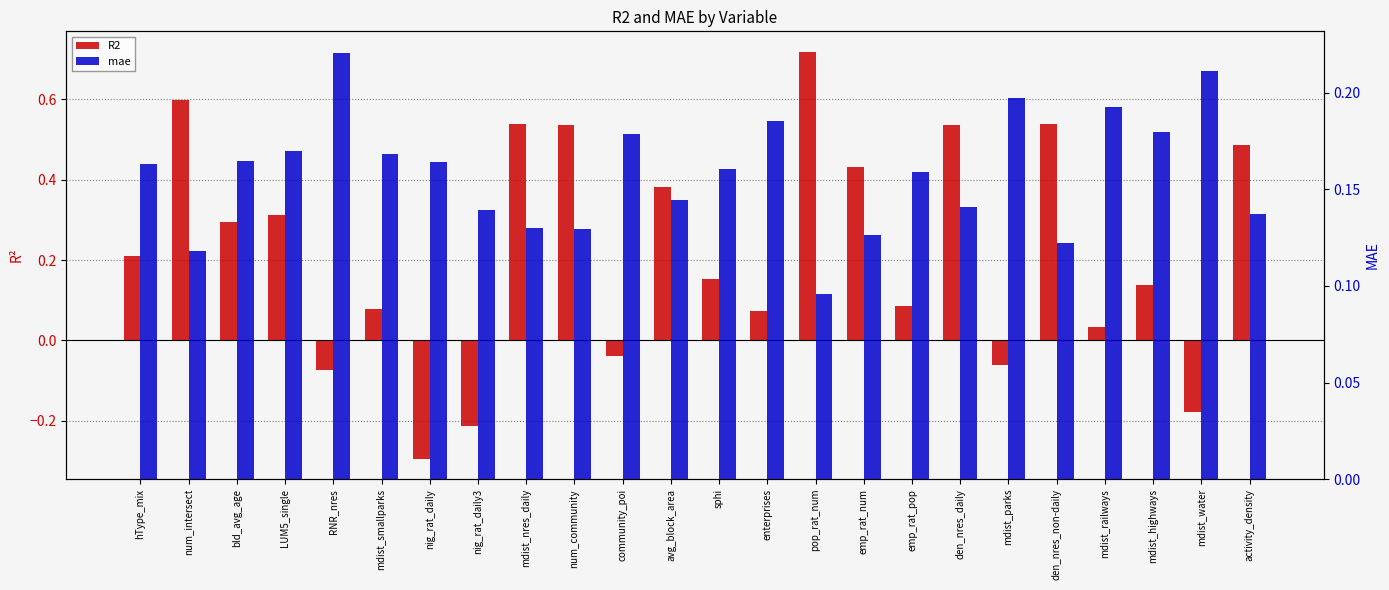

Between LUM5_single and pop_rat_num, which is larger?

pop_rat_num